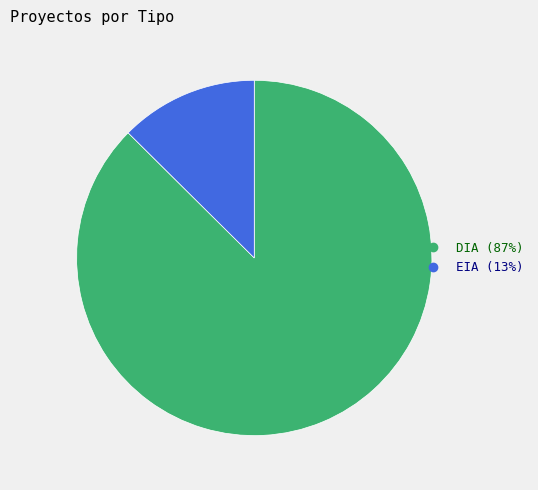

Is it true that DIA is 73% of the pie?

False